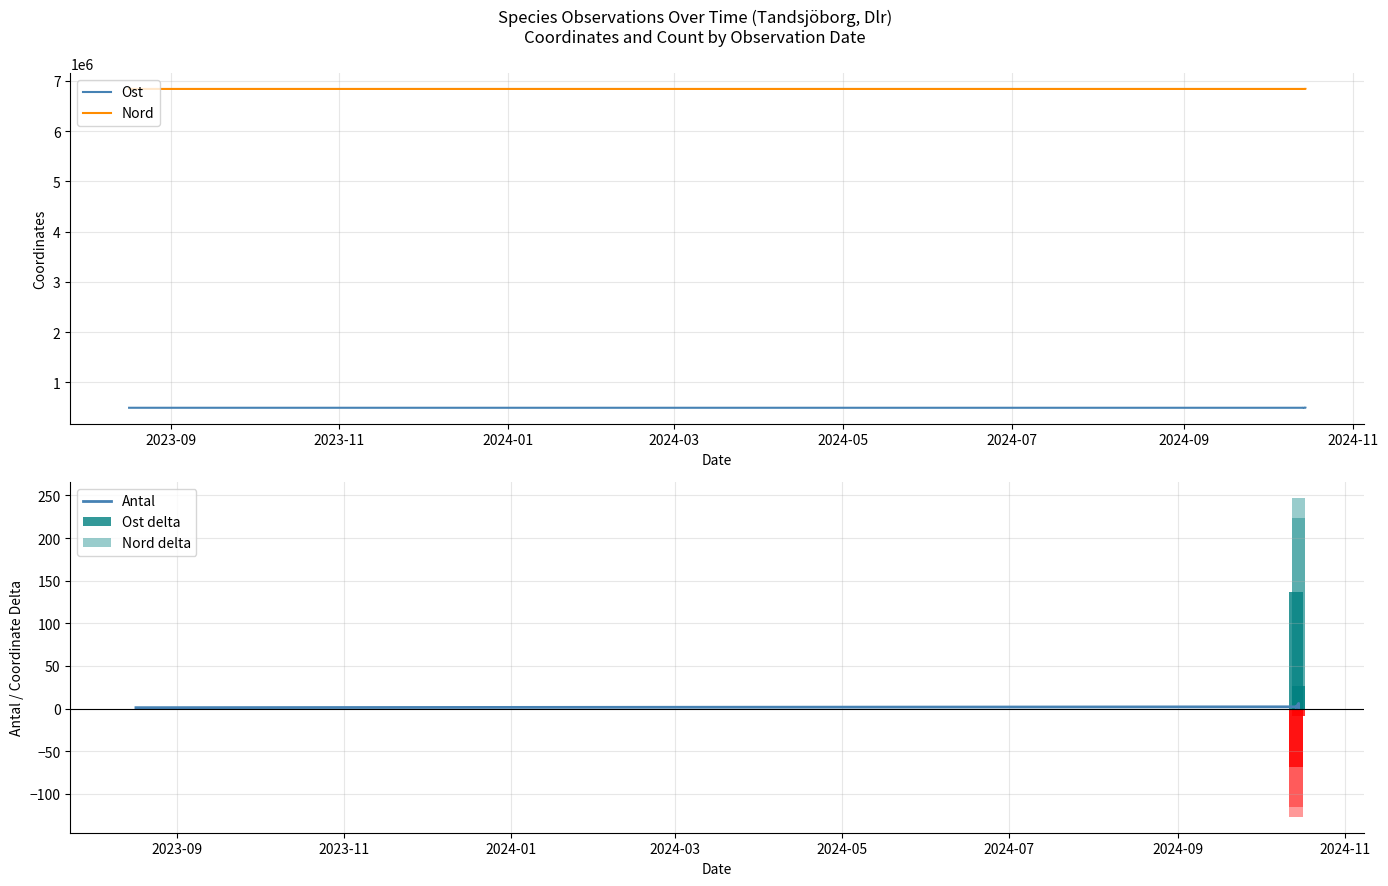

At 2023-09, list the series in order from smallest to largest.

Ost delta, Nord delta, Antal, Ost, Nord